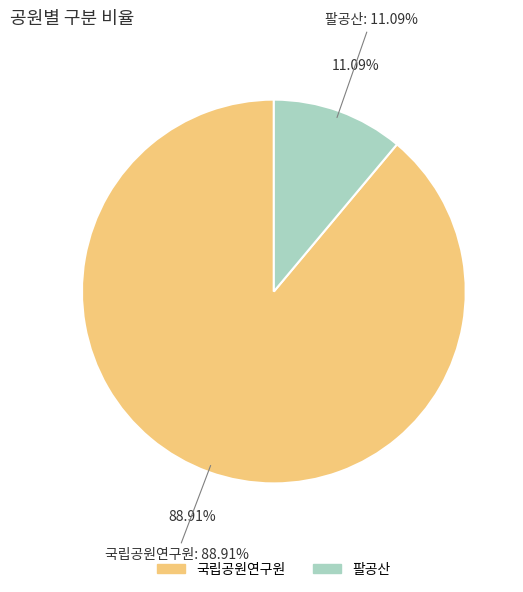

Is 팔공산 the majority of the pie?

No